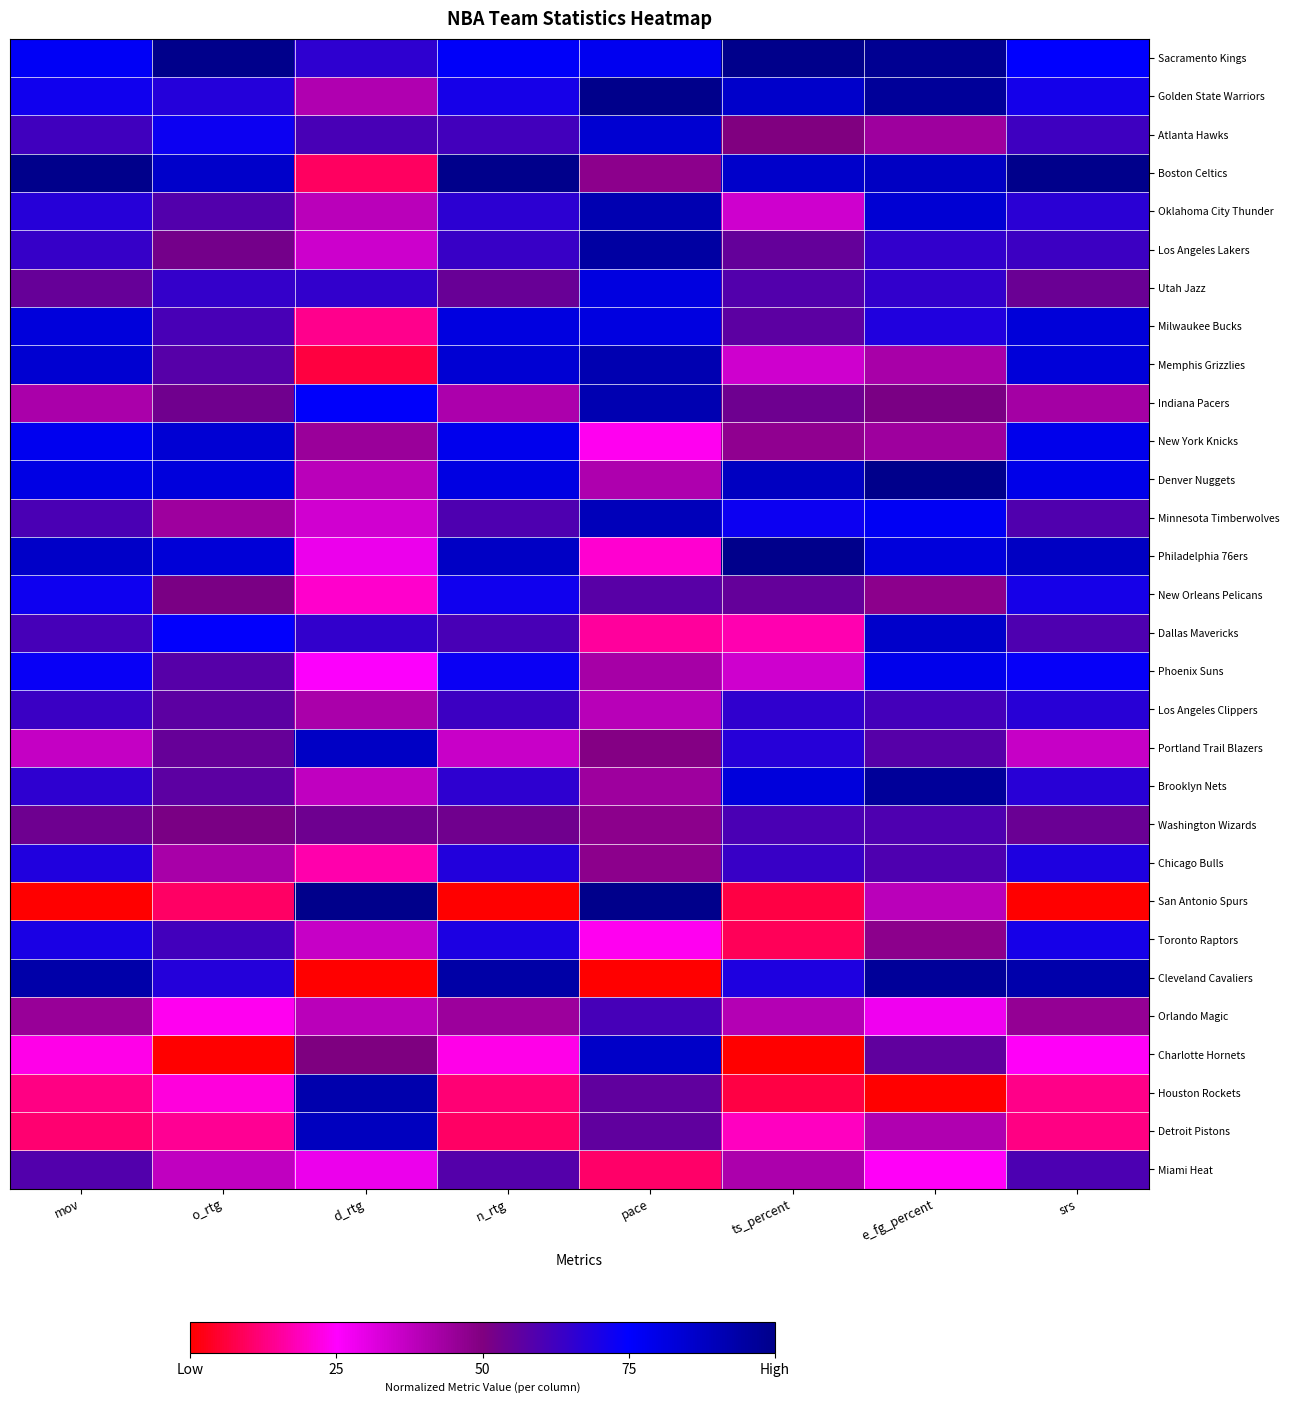

What is the maximum value shown in the chart?

1.0